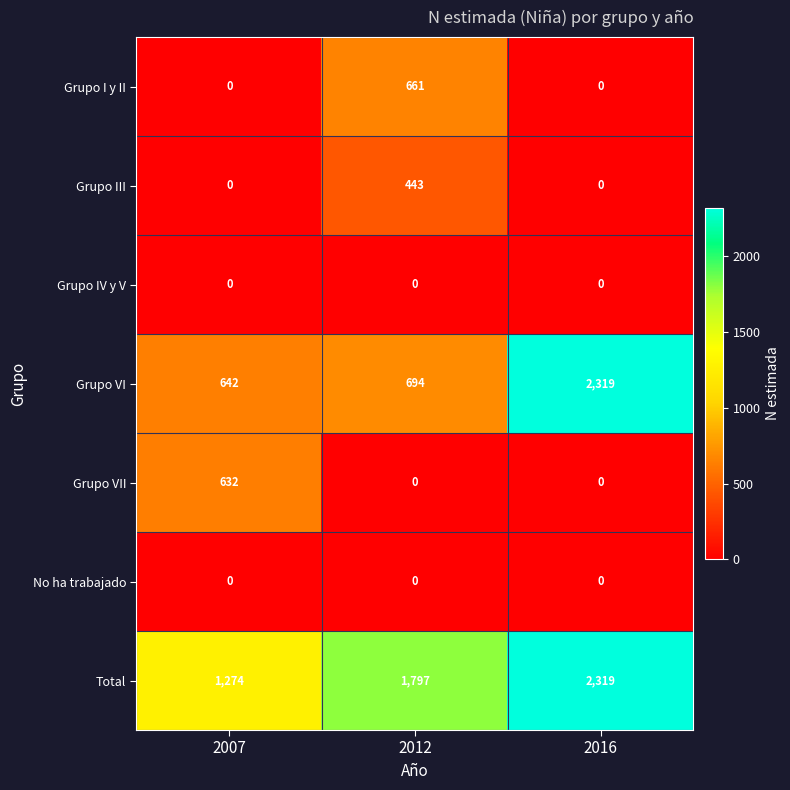

Reading left to right, what are all the values shown in this chart?

Grupo I y II: 0	661	0
Grupo III: 0	443	0
Grupo IV y V: 0	0	0
Grupo VI: 642	694	2319
Grupo VII: 632	0	0
No ha trabajado: 0	0	0
Total: 1274	1797	2319